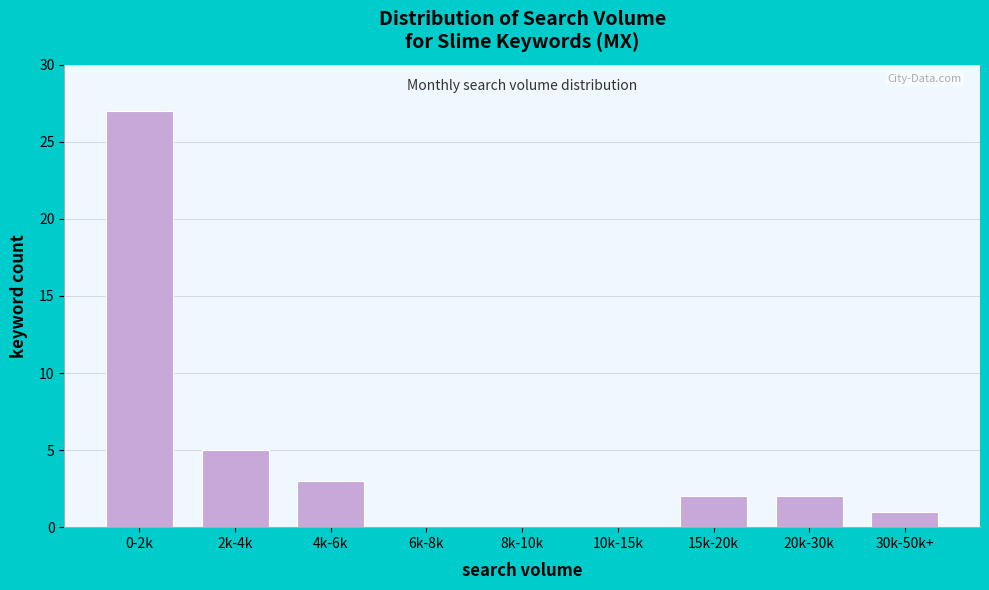

Reading left to right, what are all the values shown in this chart?

0-2k=27	2k-4k=5	4k-6k=3	6k-8k=0	8k-10k=0	10k-15k=0	15k-20k=2	20k-30k=2	30k-50k+=1